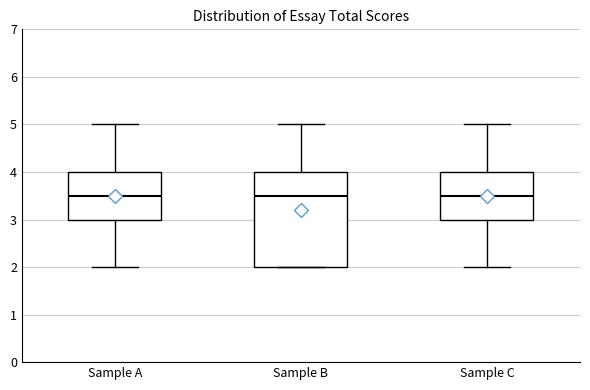

Reading left to right, transcribe this box plot: for each box, give where its median line is, the range the box spans, and where its two whiskers end, as read against the y-axis. The values are not printed on the chart, so give them approximately, as read against the axis.

Sample A: median 3.5, box 3.0 to 4.0, whiskers 2.0 to 5.0
Sample B: median 3.5, box 2.0 to 4.0, whiskers 2.0 to 5.0
Sample C: median 3.5, box 3.0 to 4.0, whiskers 2.0 to 5.0